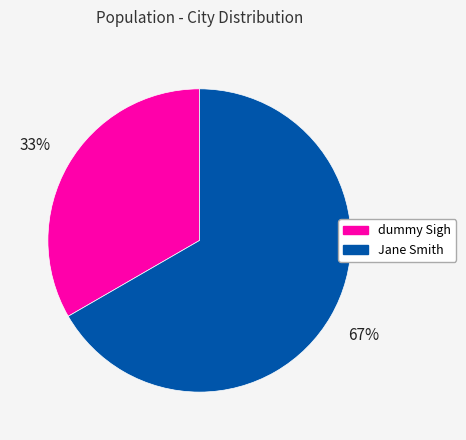

Is it true that Jane Smith is 77% of the pie?

False